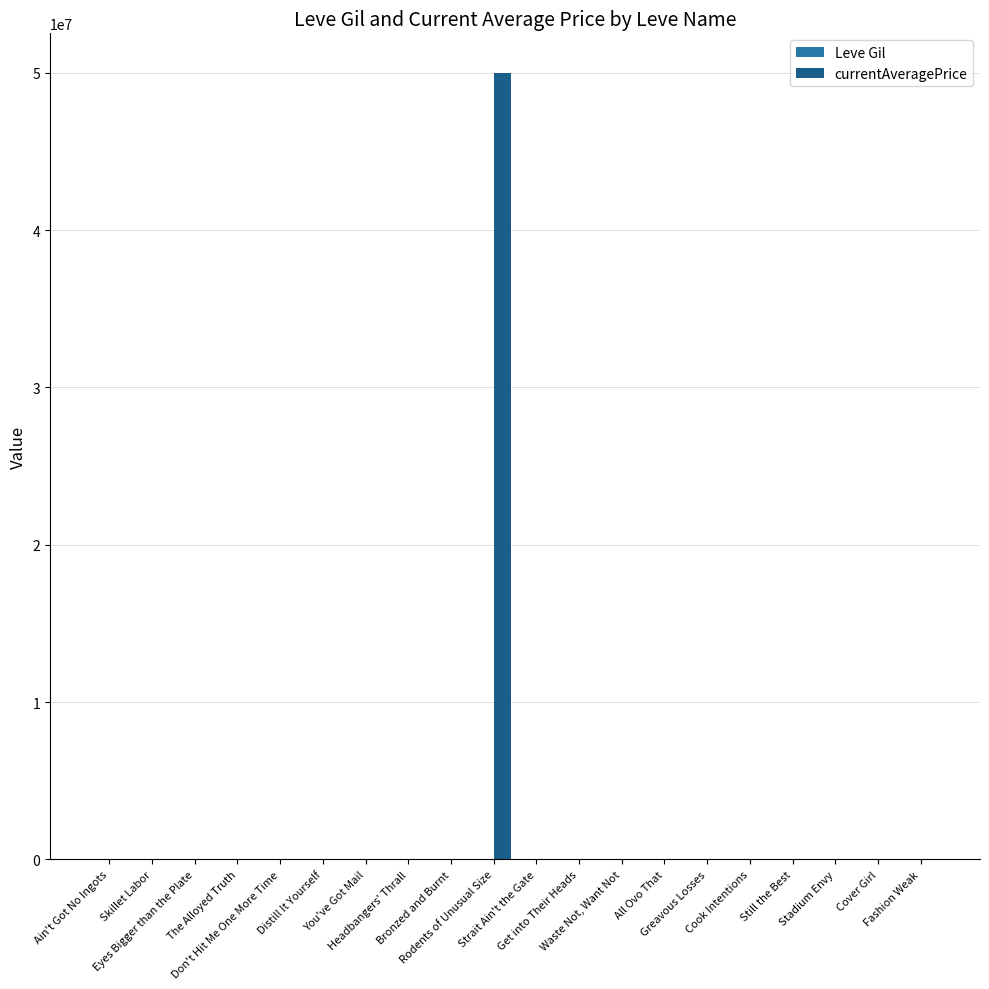

At which category does the chart reach its minimum across all series?

Headbangers' Thrall